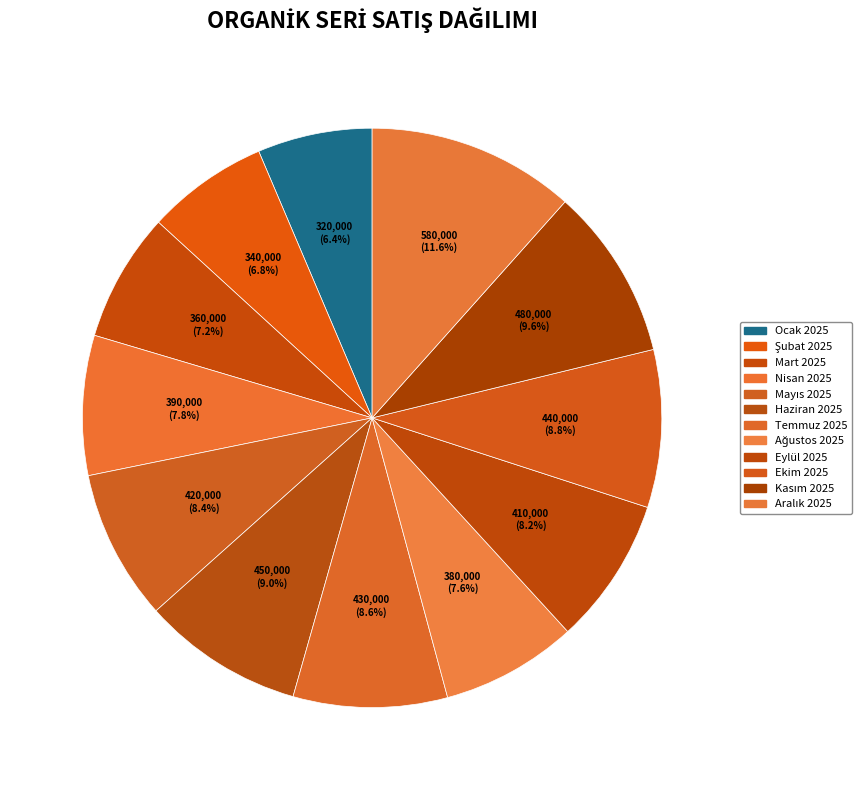

How many segments does this pie chart have?

12